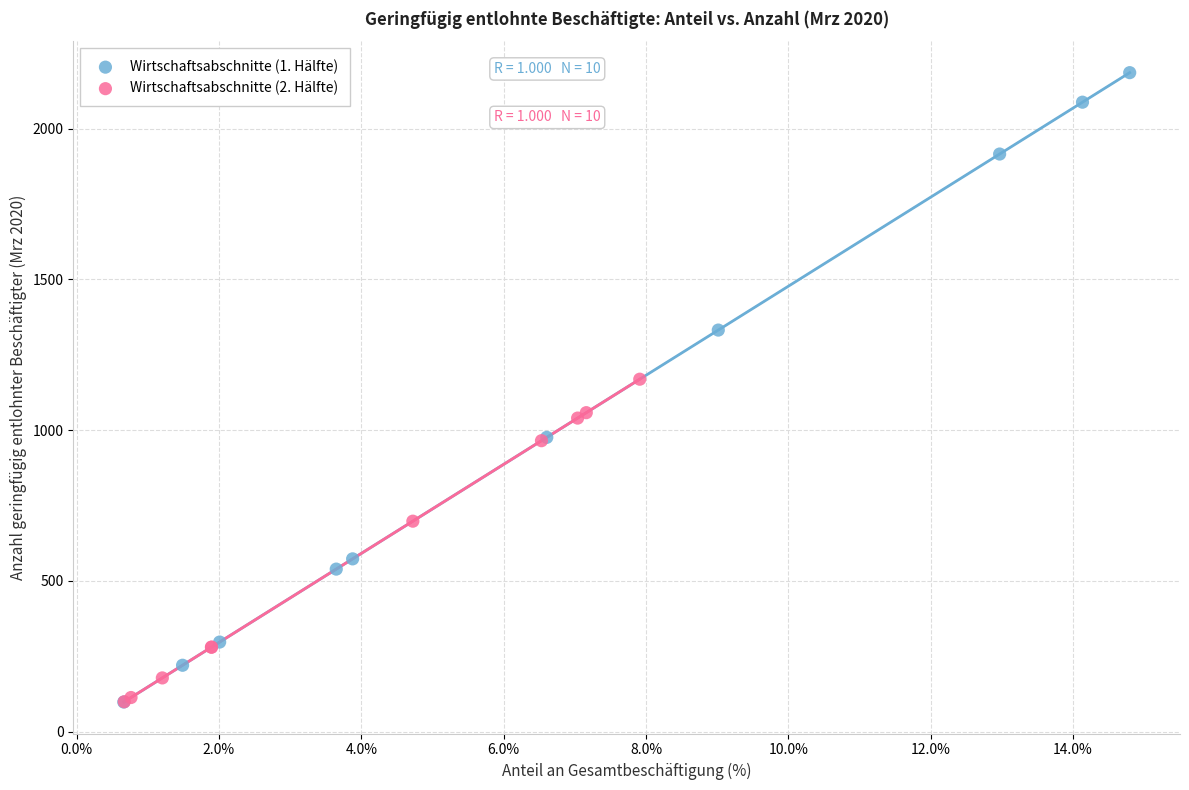

Which series has the widest spread of Y values?

Wirtschaftsabschnitte (1. Hälfte)